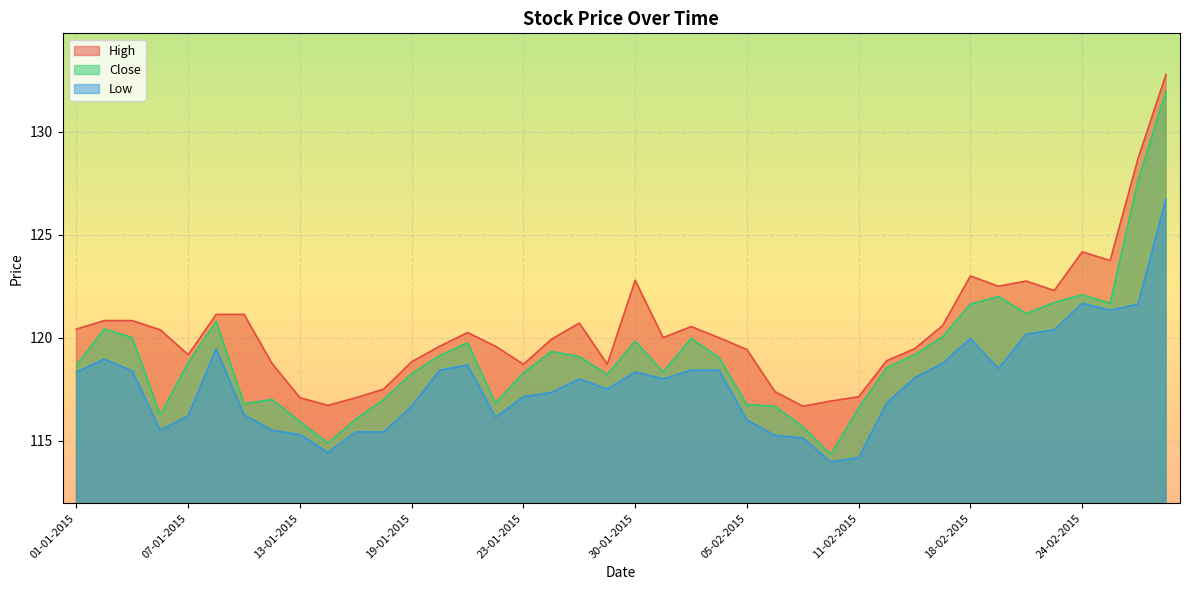

What is the maximum value shown in the chart?

132.8